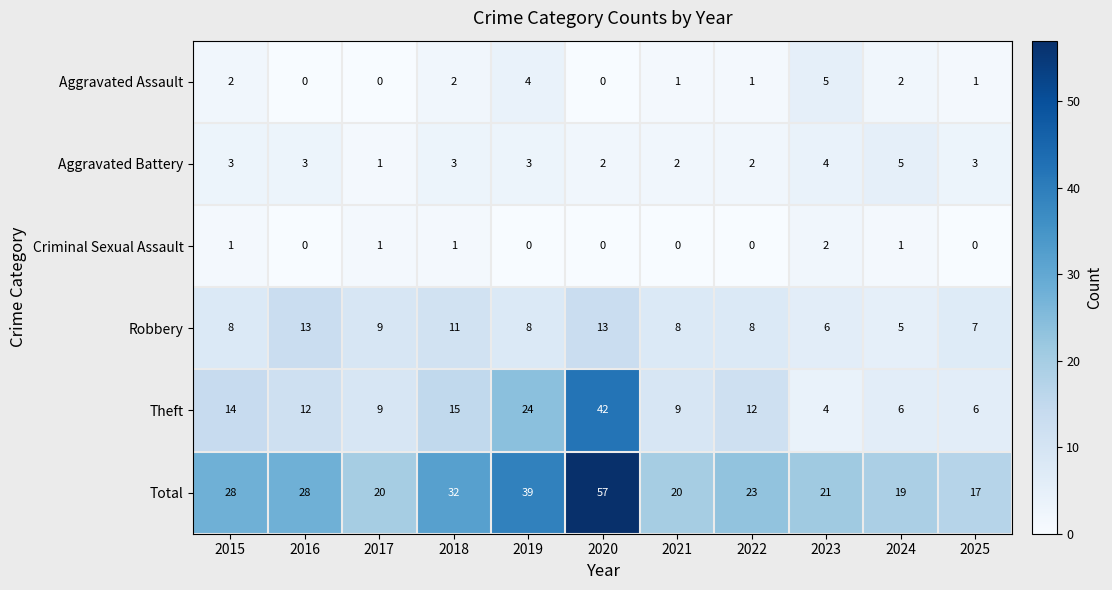

At which category does the chart reach its peak across all series?

2020